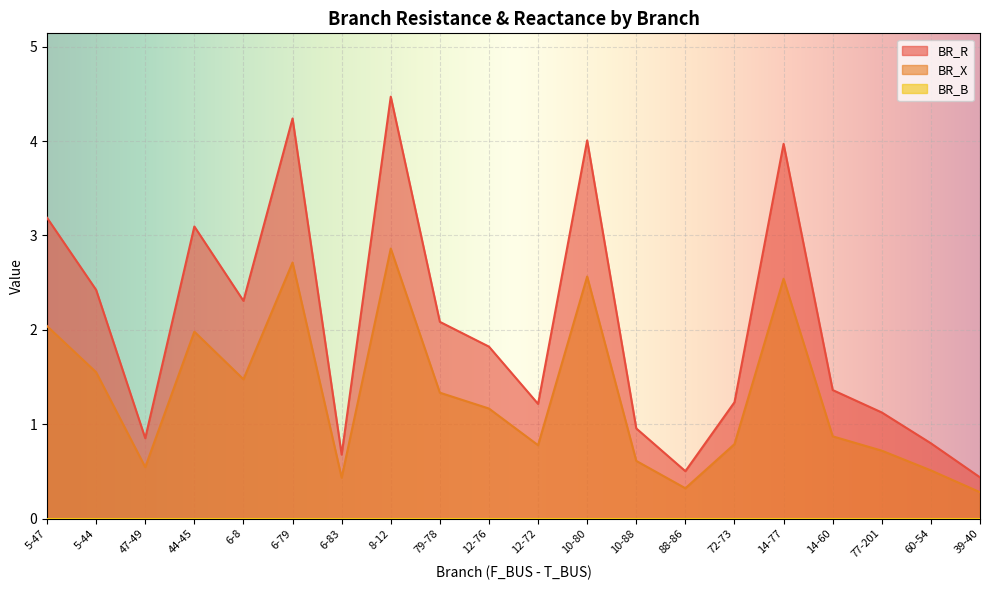

Count the number of data series in this chart.

3